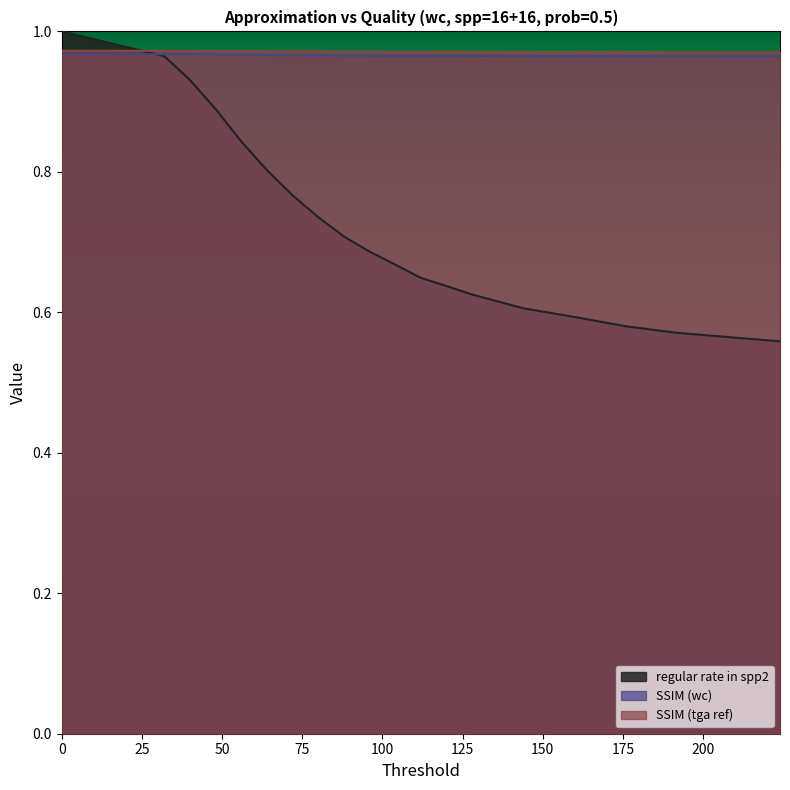

True or false: regular rate in spp2 and SSIM (tga ref) intersect in this chart.

True